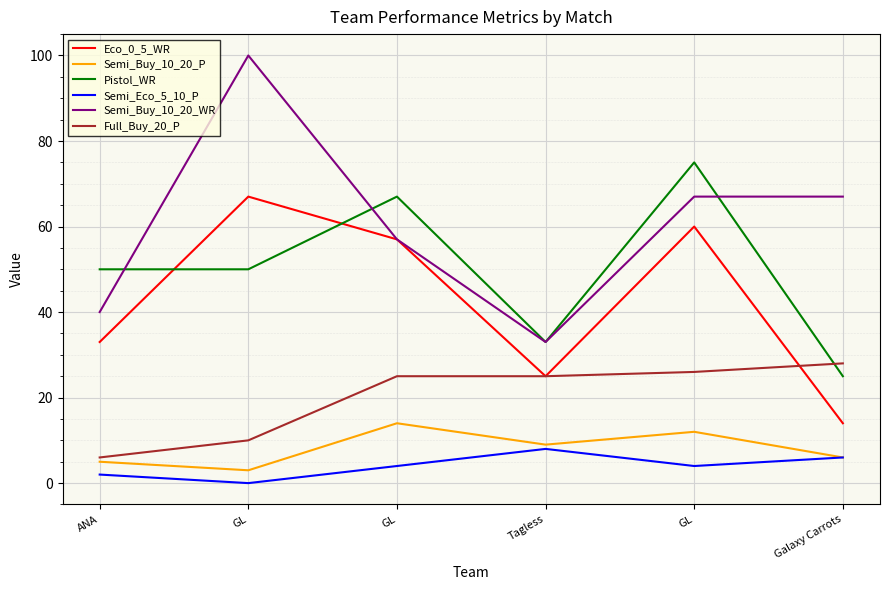

Where is Semi_Buy_10_20_WR nearest to the value 66?

GL